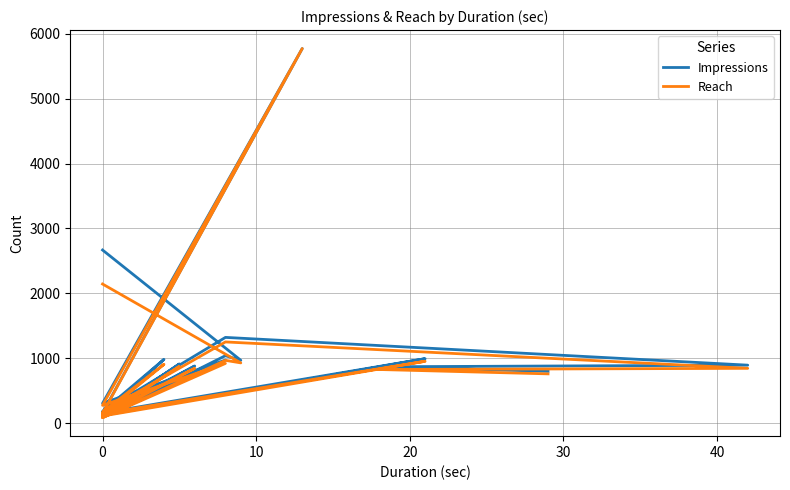

What is the sum of all Reach values?

19262